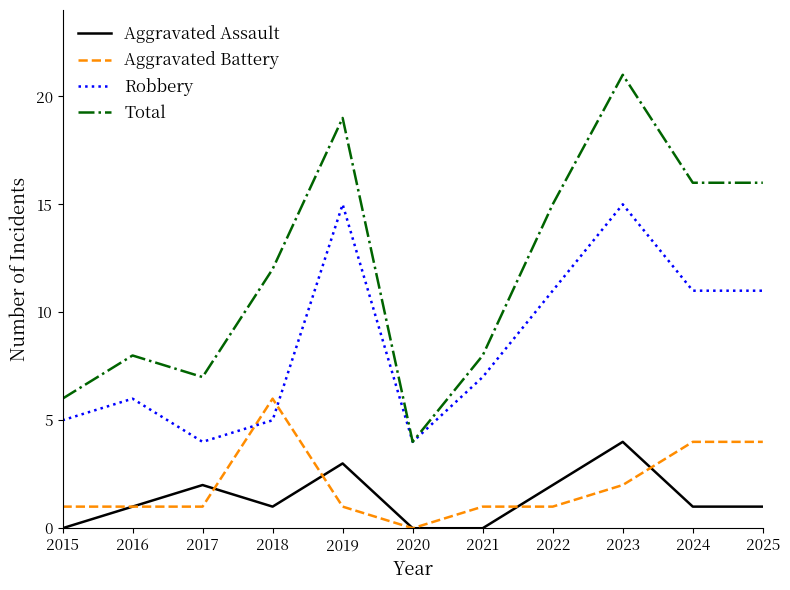

Which series has the largest range (max minus min)?

Total